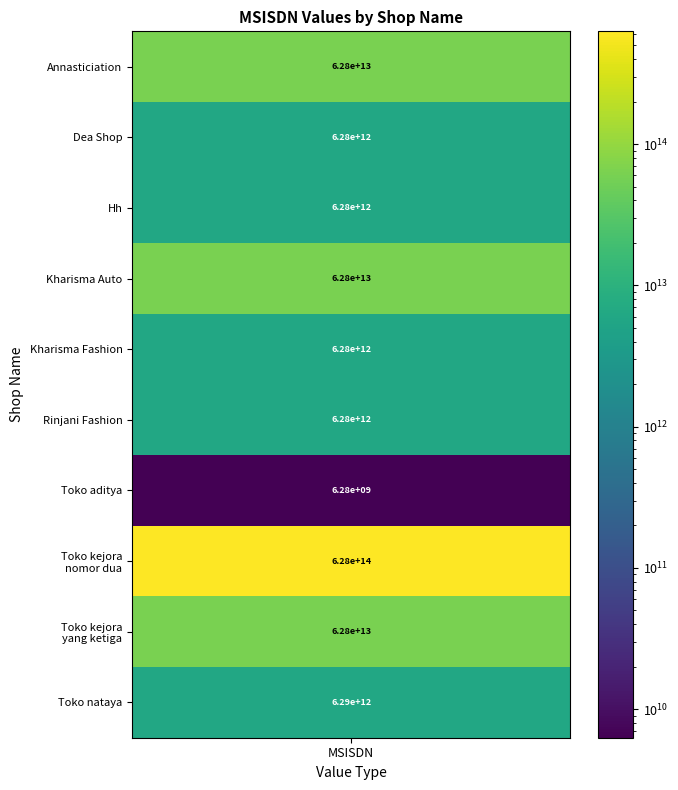

Between Dea Shop and Kharisma Fashion, which series saw the biggest shift?

Dea Shop